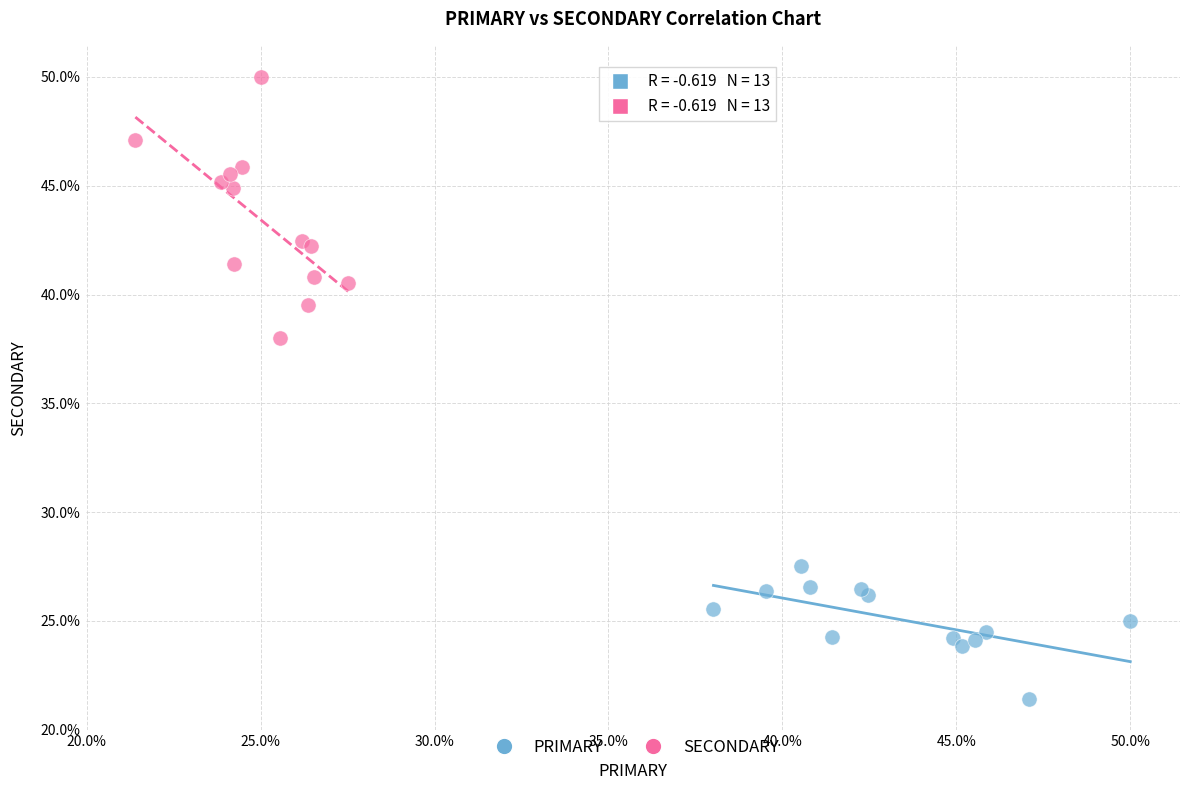

Which series has the widest spread of Y values?

SECONDARY